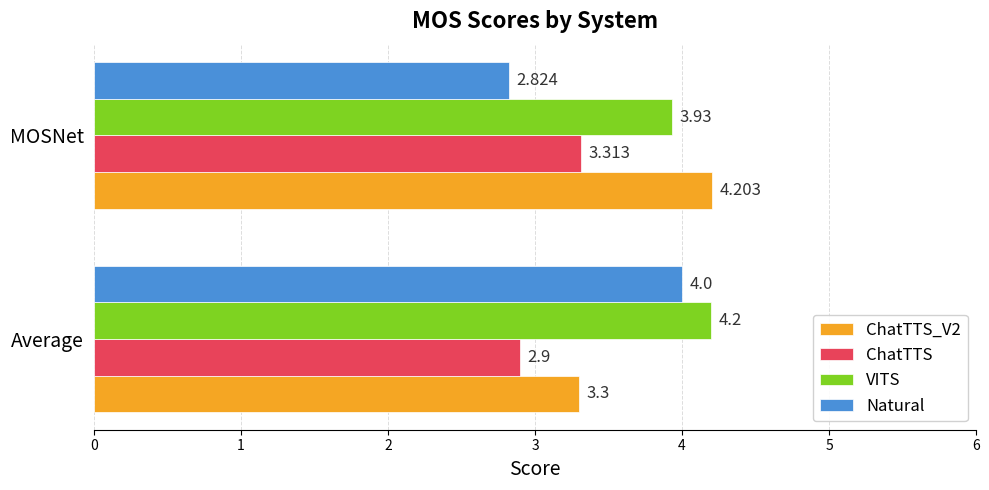

Which series changed the most between Average and MOSNet?

Natural